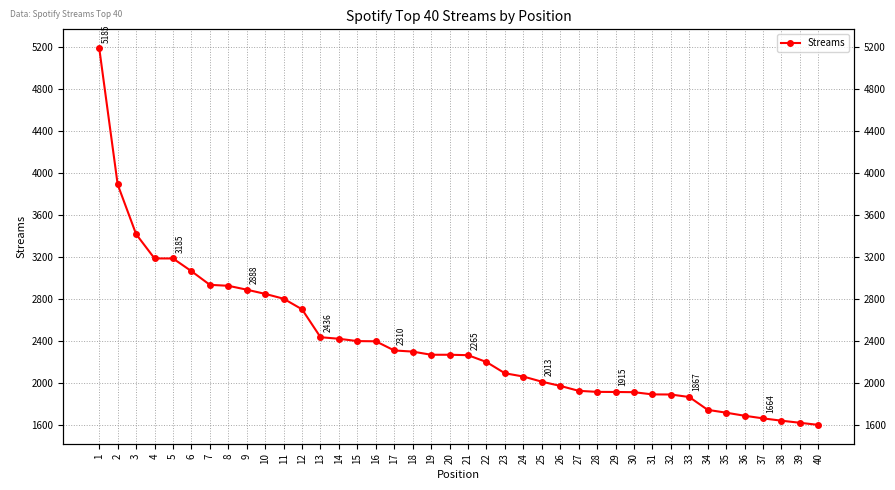

List the labels in order of value, largest first.

1, 2, 3, 4, 5, 6, 7, 8, 9, 10, 11, 12, 13, 14, 15, 16, 17, 18, 19, 20, 21, 22, 23, 24, 25, 26, 27, 28, 29, 30, 31, 32, 33, 34, 35, 36, 37, 38, 39, 40